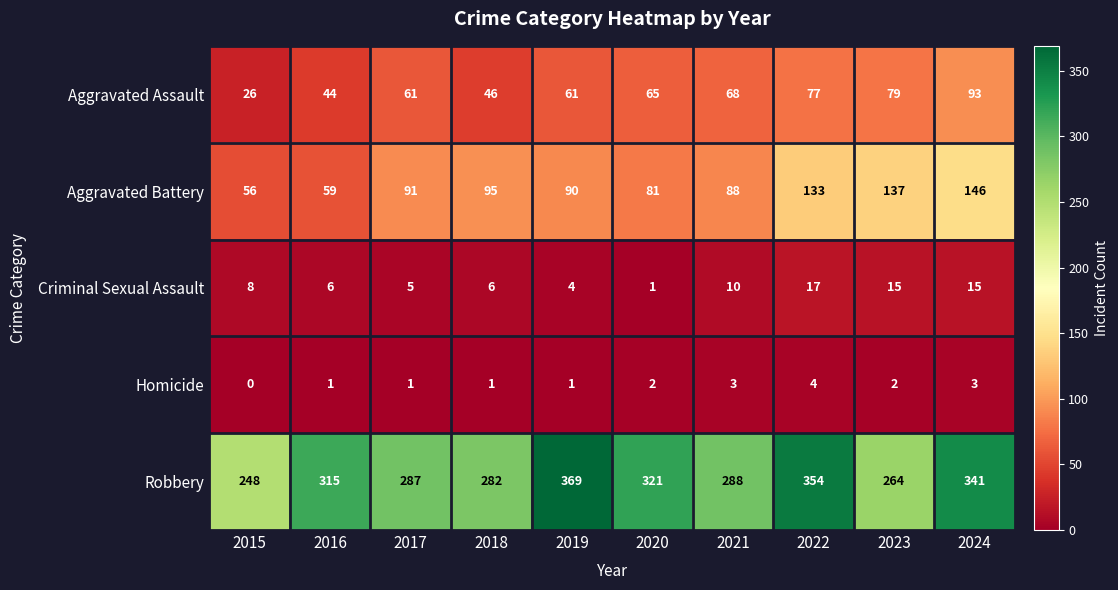

What is the total value across all series at 2022?

585